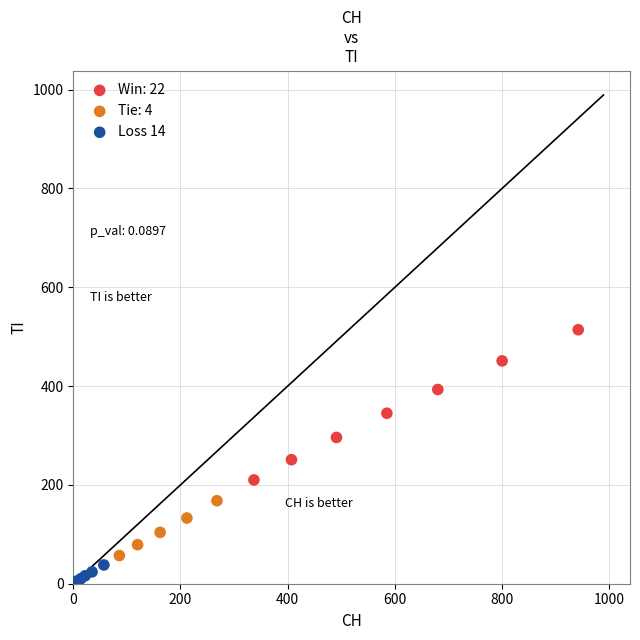

Which series reaches the maximum Y coordinate?

Win: 22